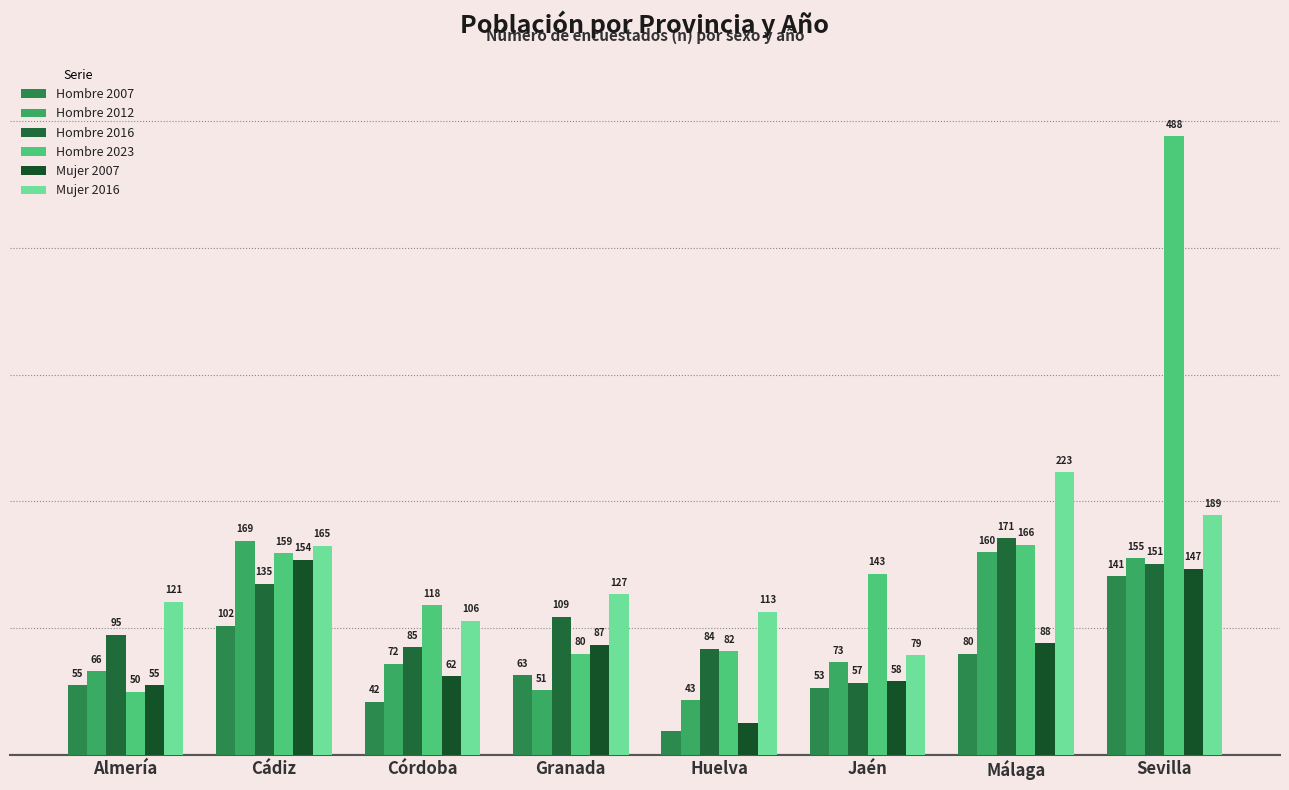

At how many categories does at least one series exceed 471?

1